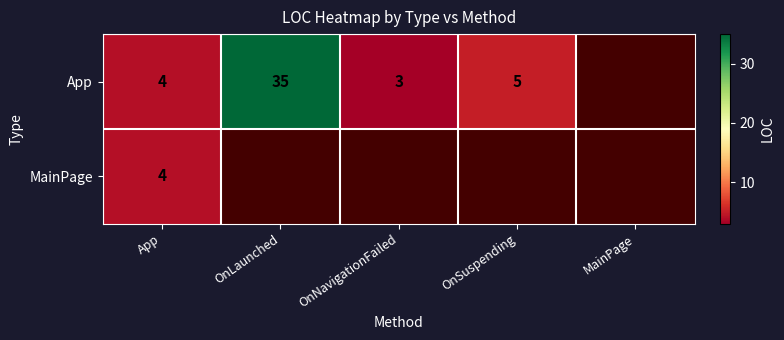

What is the maximum value shown in the chart?

35.0